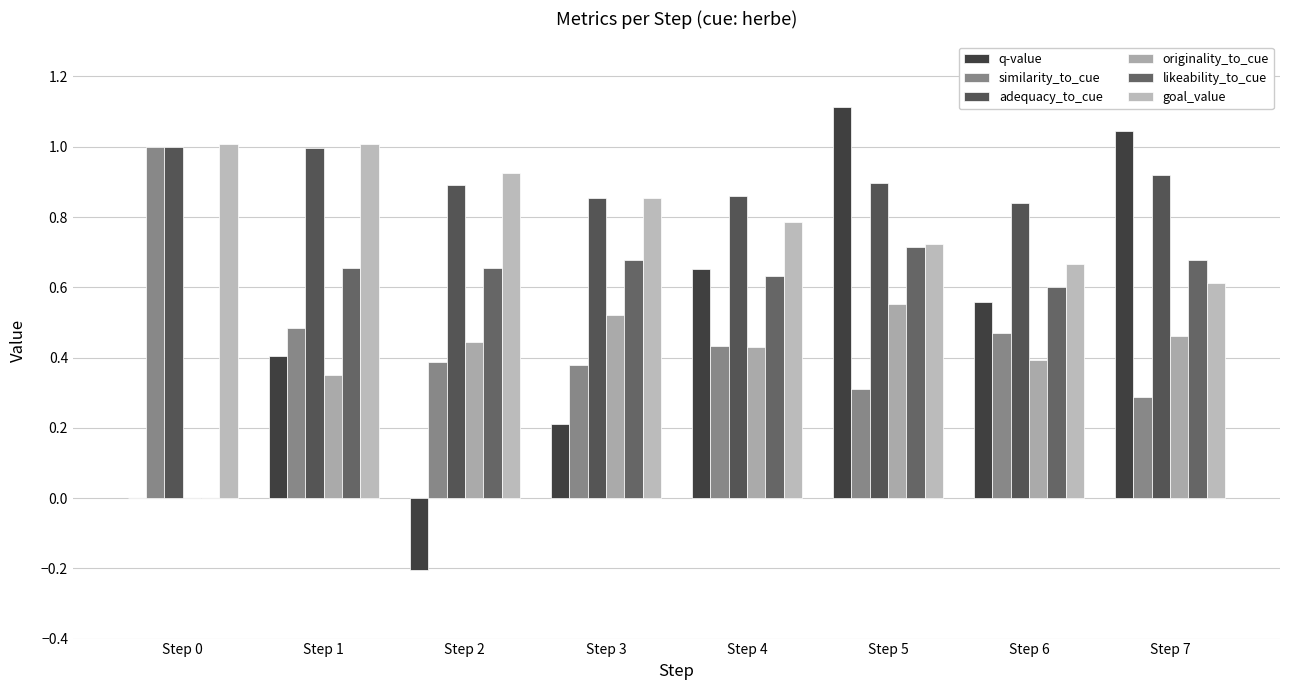

Which has a higher value, Step 7 or Step 0?

Step 7